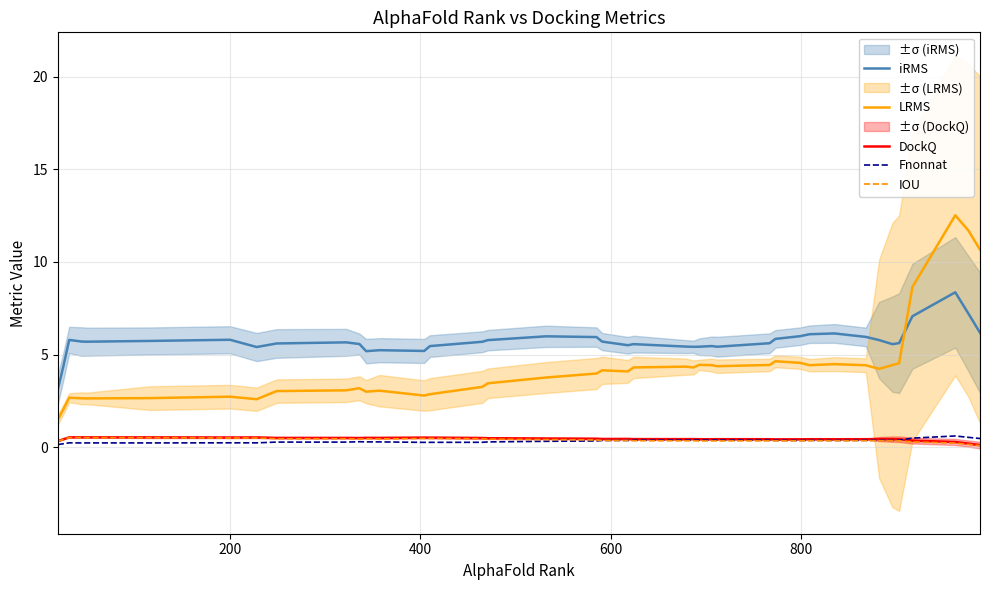

At how many categories does at least one series exceed 6?

6